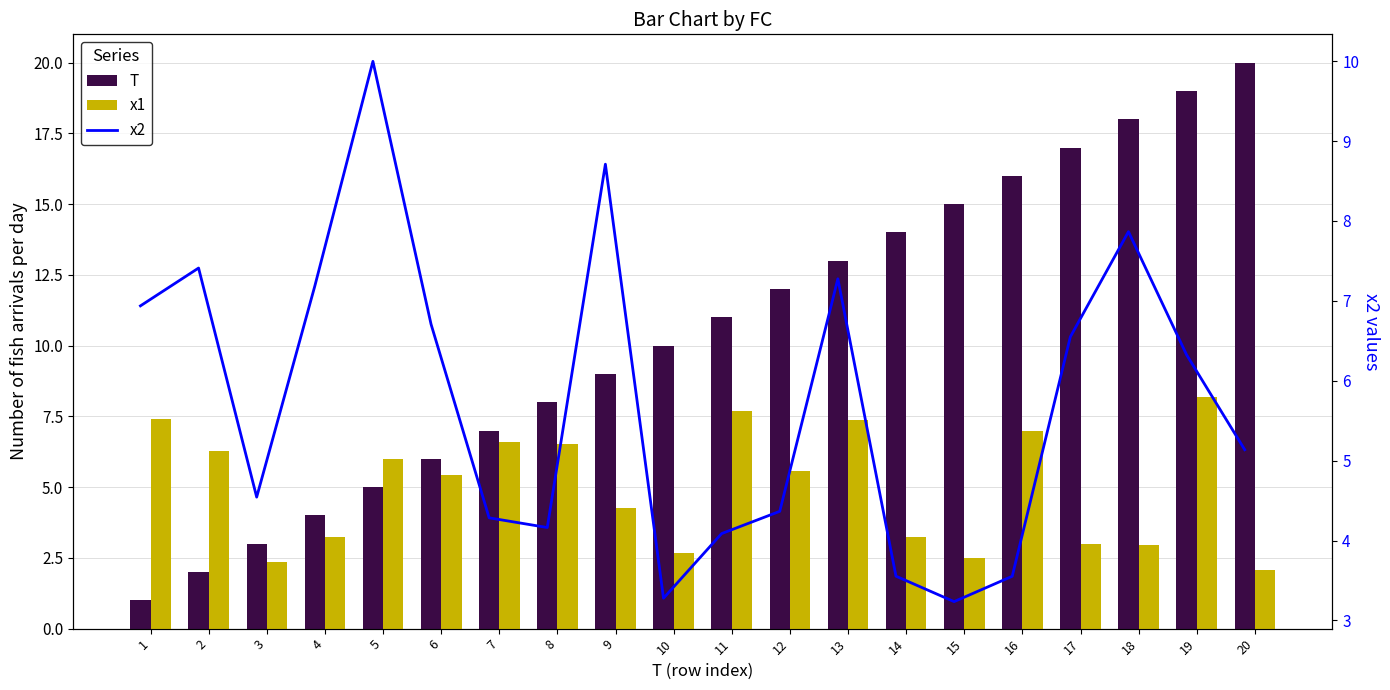

How many series are shown in this chart?

3